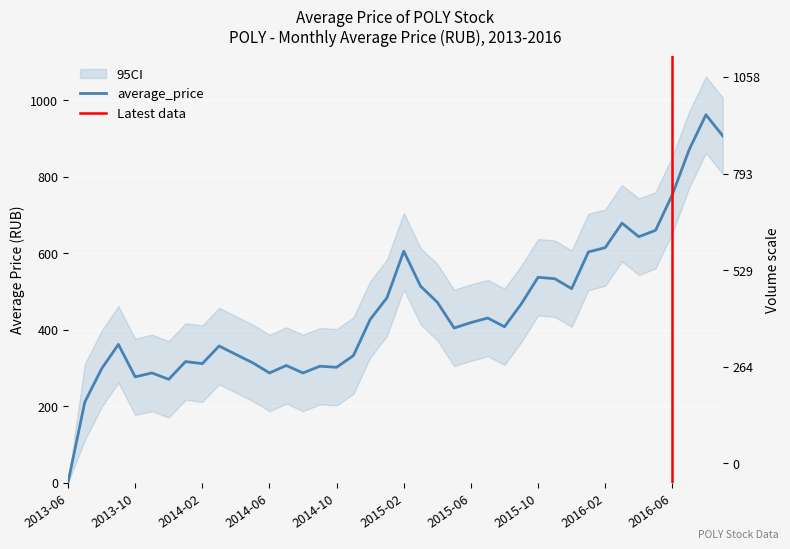

The value at 2013-12 is 270.1. True or false?

True